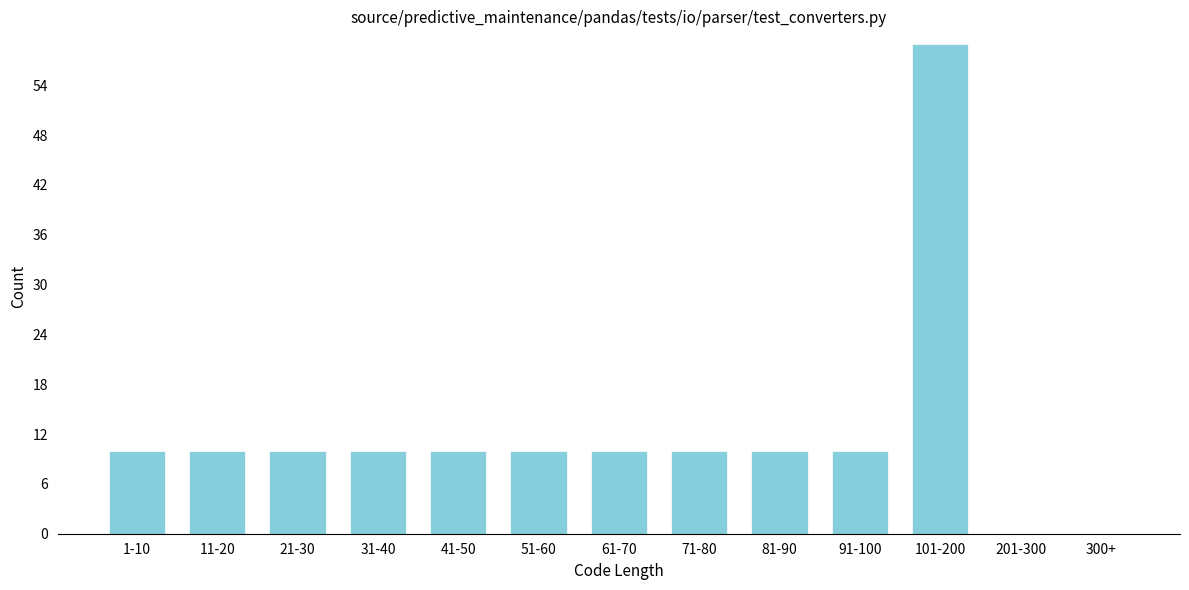

Reading right to left, list all the values displayed in this chart.

300+=0	201-300=0	101-200=59	91-100=10	81-90=10	71-80=10	61-70=10	51-60=10	41-50=10	31-40=10	21-30=10	11-20=10	1-10=10